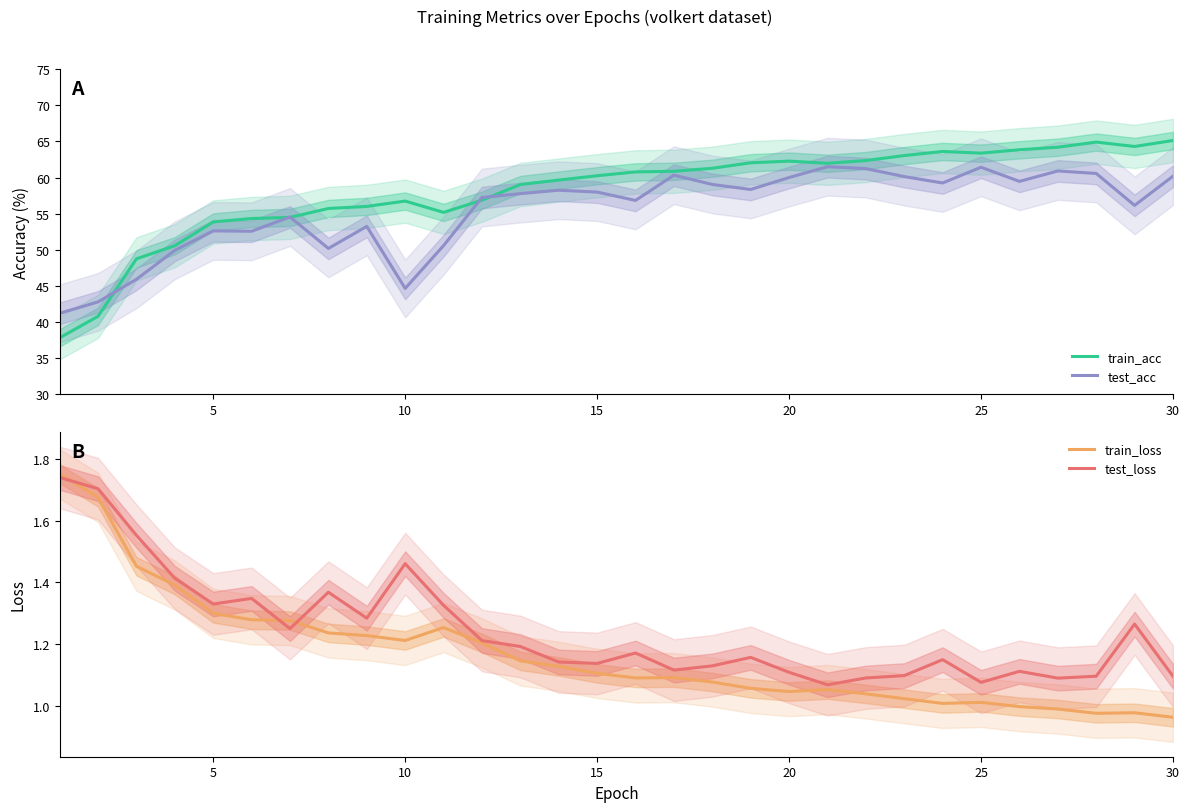

True or false: test_loss and train_loss intersect in this chart.

True